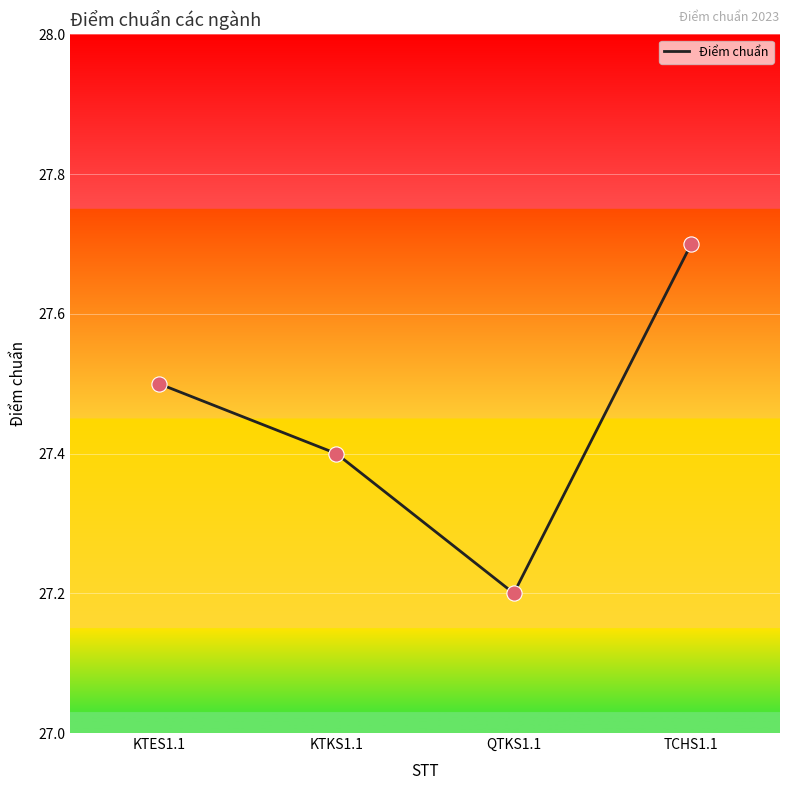

What is the ratio of the value at KTES1.1 to the value at QTKS1.1?

1.0